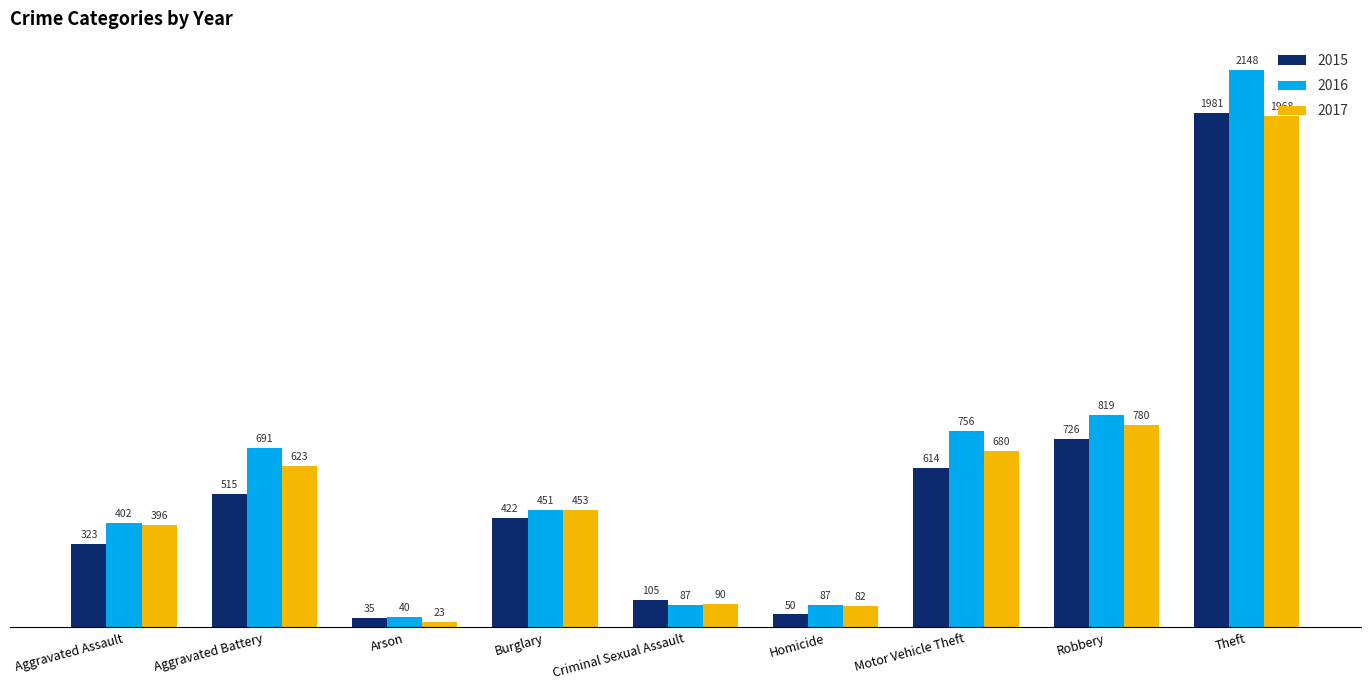

What are all the series names shown in the legend?

2015, 2016, 2017